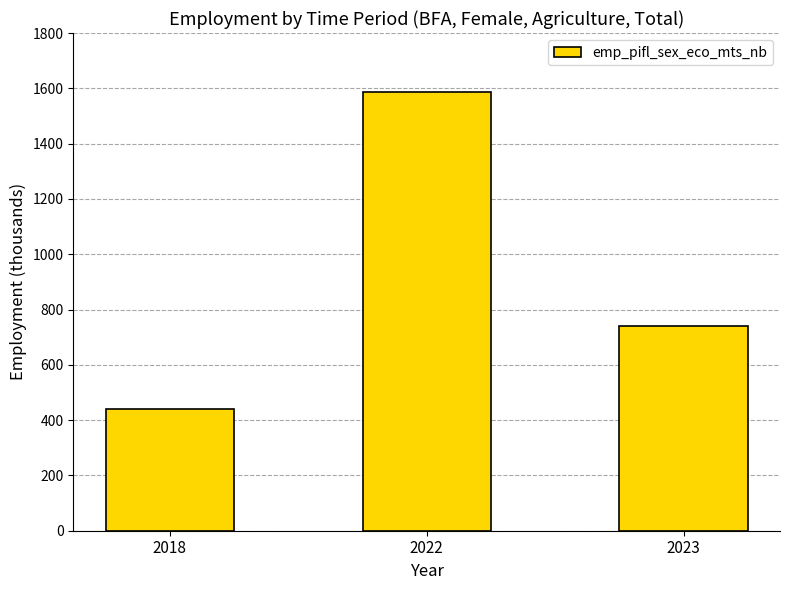

Rank the categories by value from highest to lowest.

2022, 2023, 2018